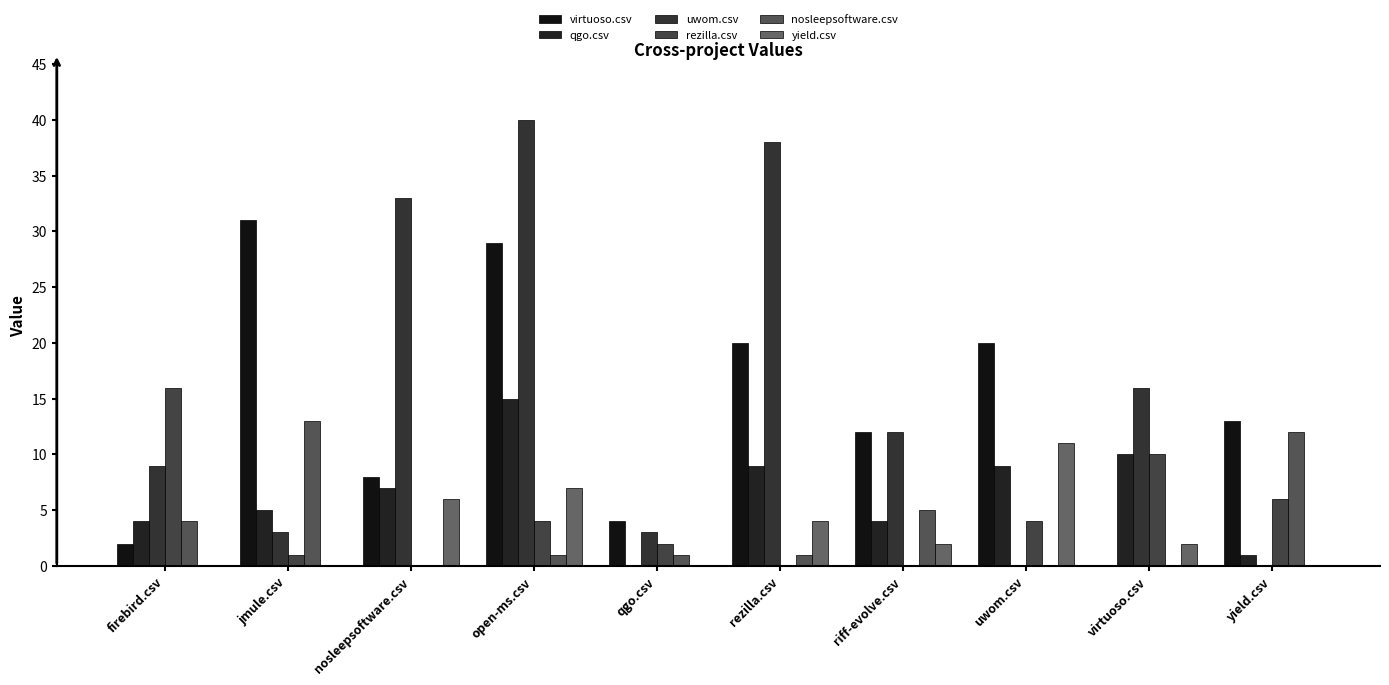

Rank the series at jmule.csv from highest to lowest value.

virtuoso.csv, nosleepsoftware.csv, qgo.csv, uwom.csv, rezilla.csv, yield.csv